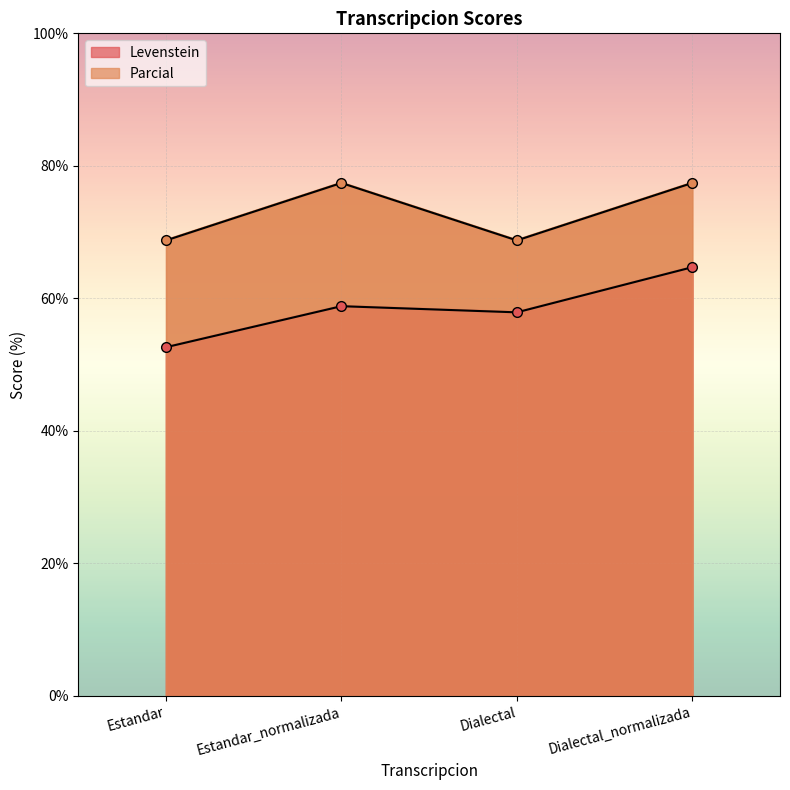

Which series has the largest total across all categories?

Parcial